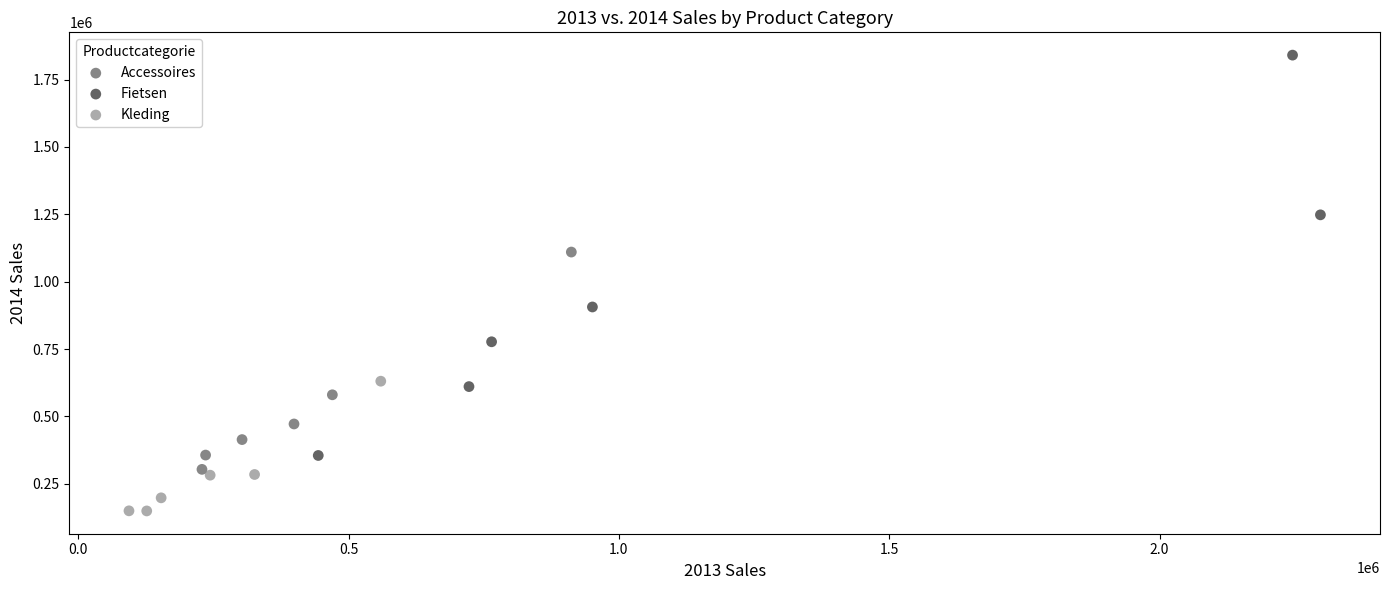

Which series has the widest spread of Y values?

Fietsen